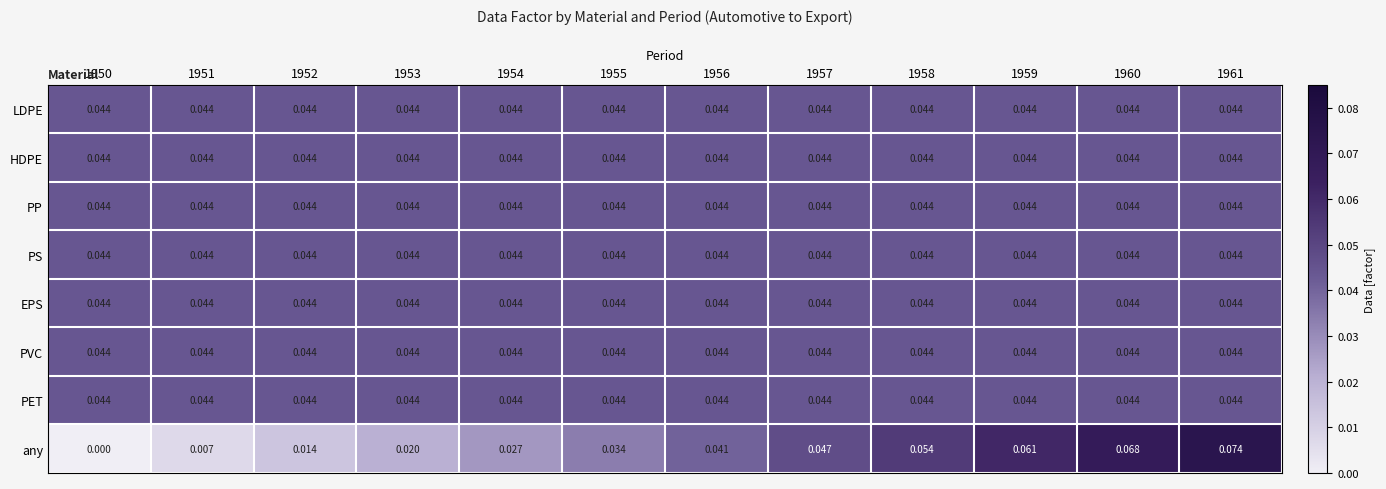

How many data points does each series have?

12